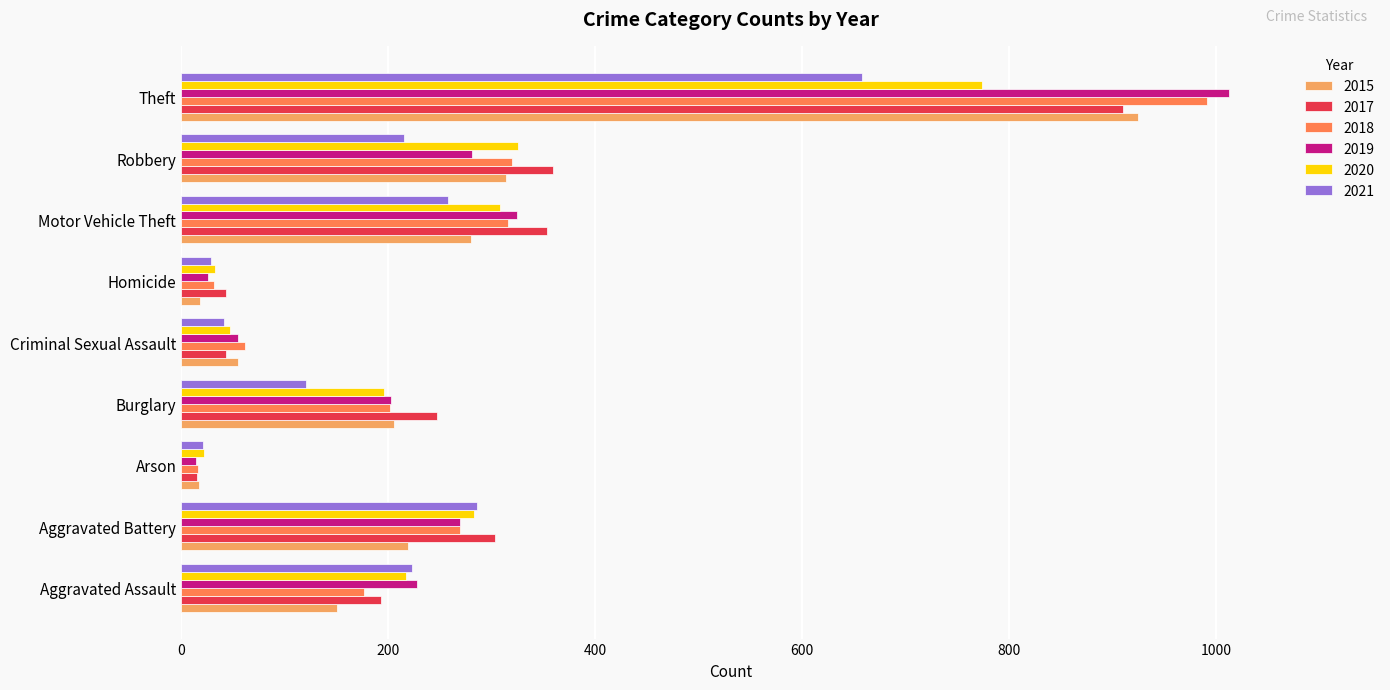

Is it true that 2019 equals 228 at Aggravated Assault?

True